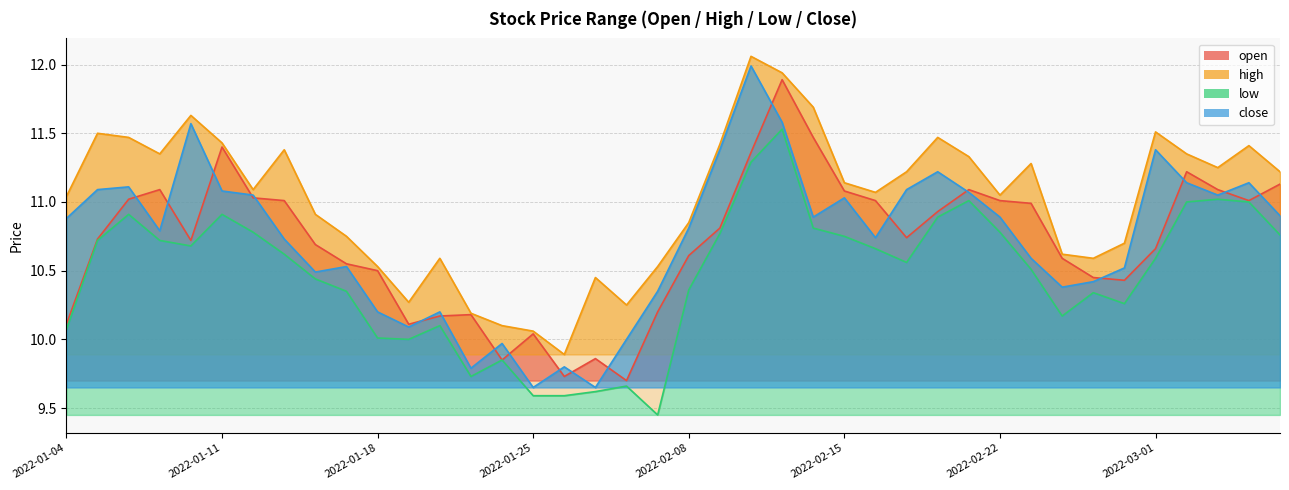

True or false: close and high cross at least once.

False